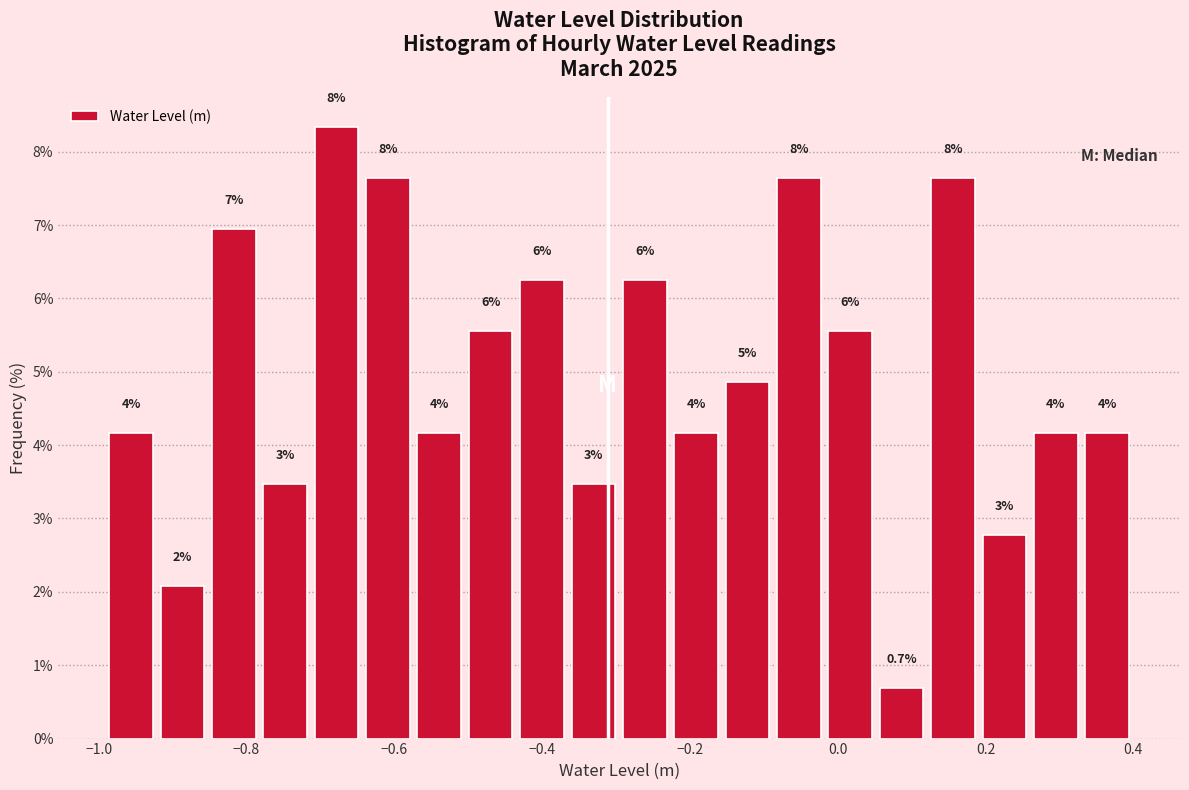

Read against the x-axis, roughly where is the centre of the tallest bar?

-0.68